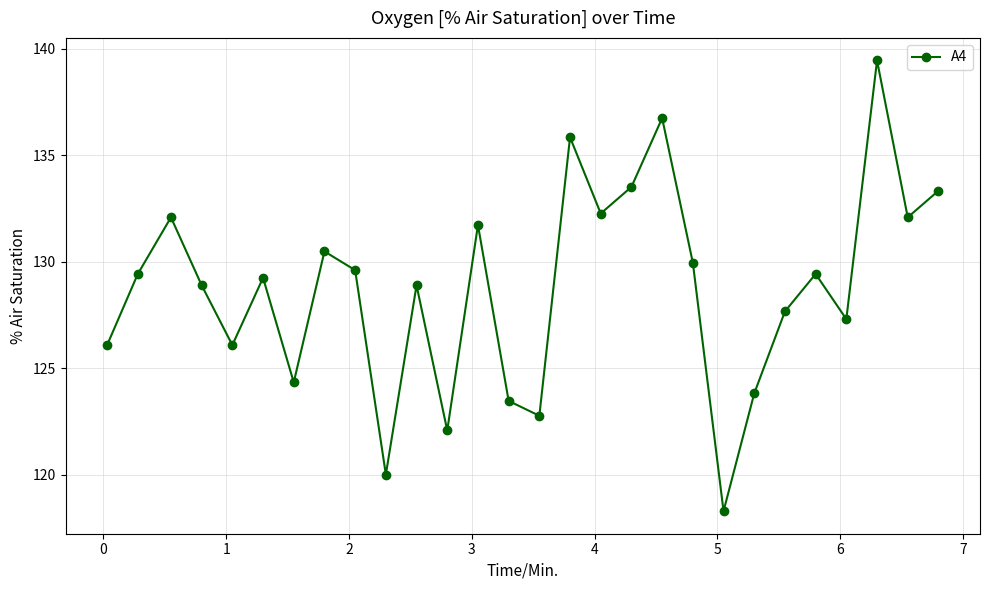

True or false: there are more than 2 points higher than both neighbors.

True